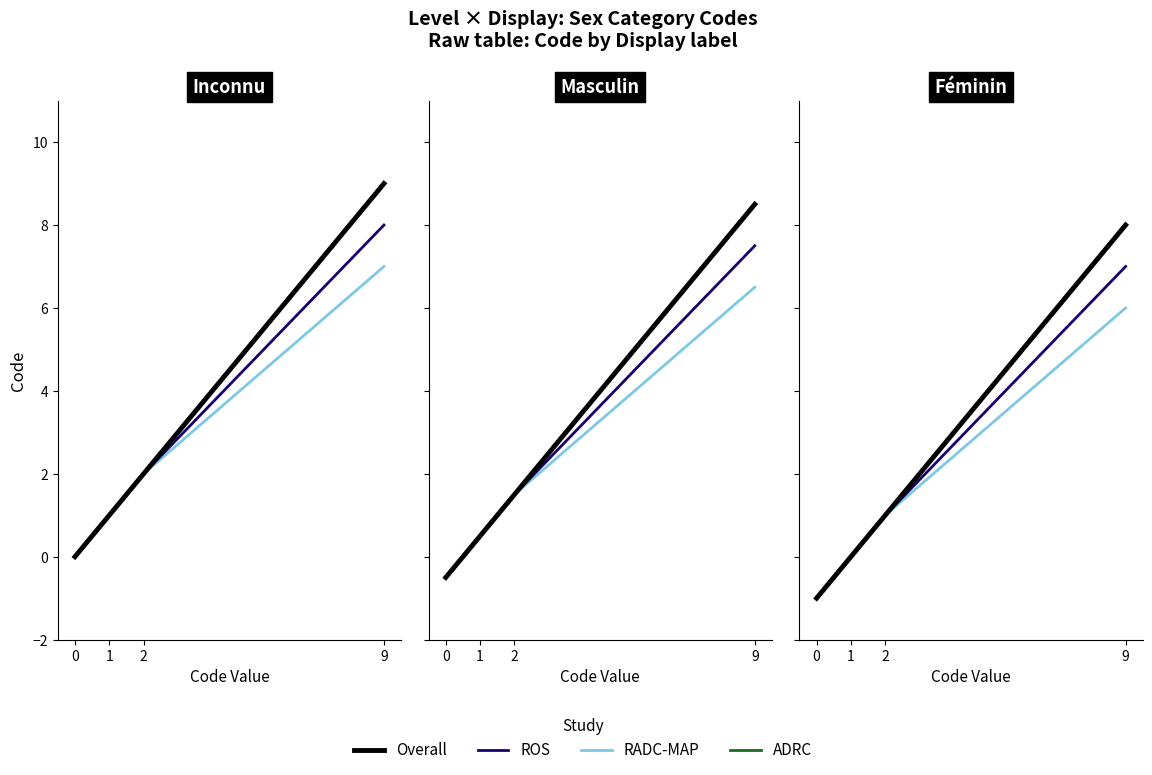

True or false: ADRC and RADC-MAP intersect in this chart.

False